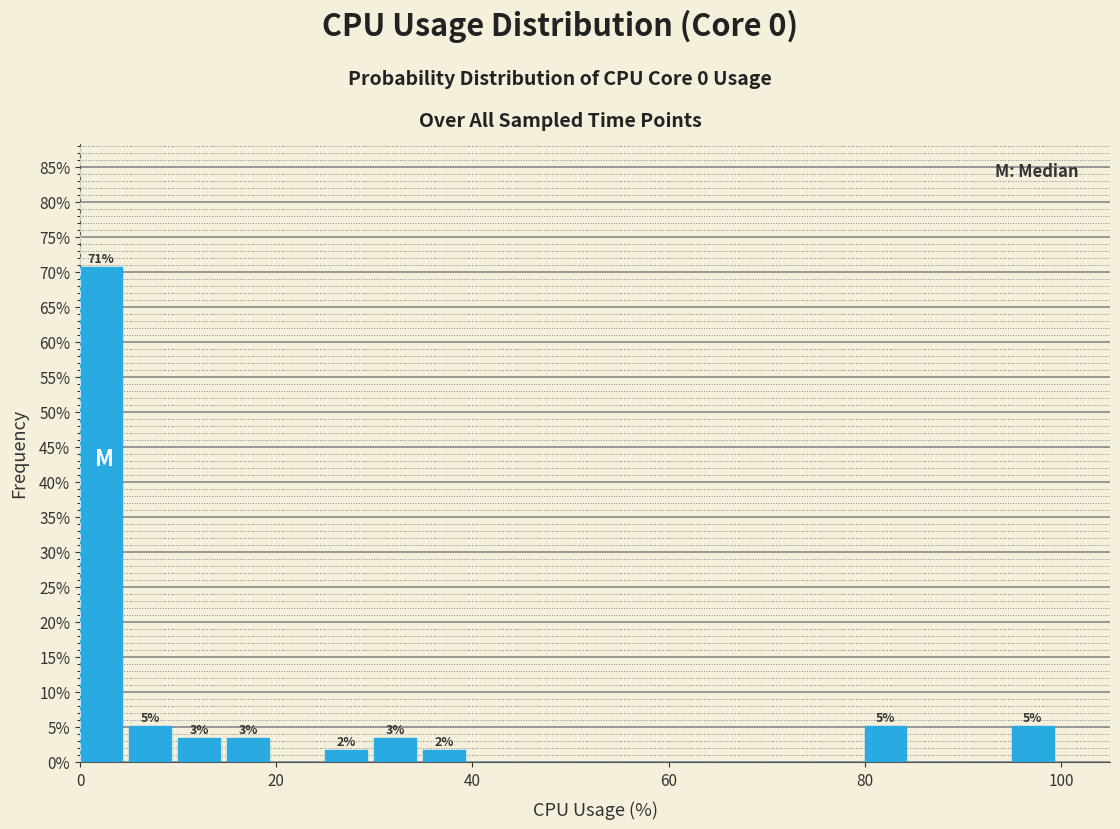

Read against the x-axis, roughly where is the centre of the tallest bar?

2